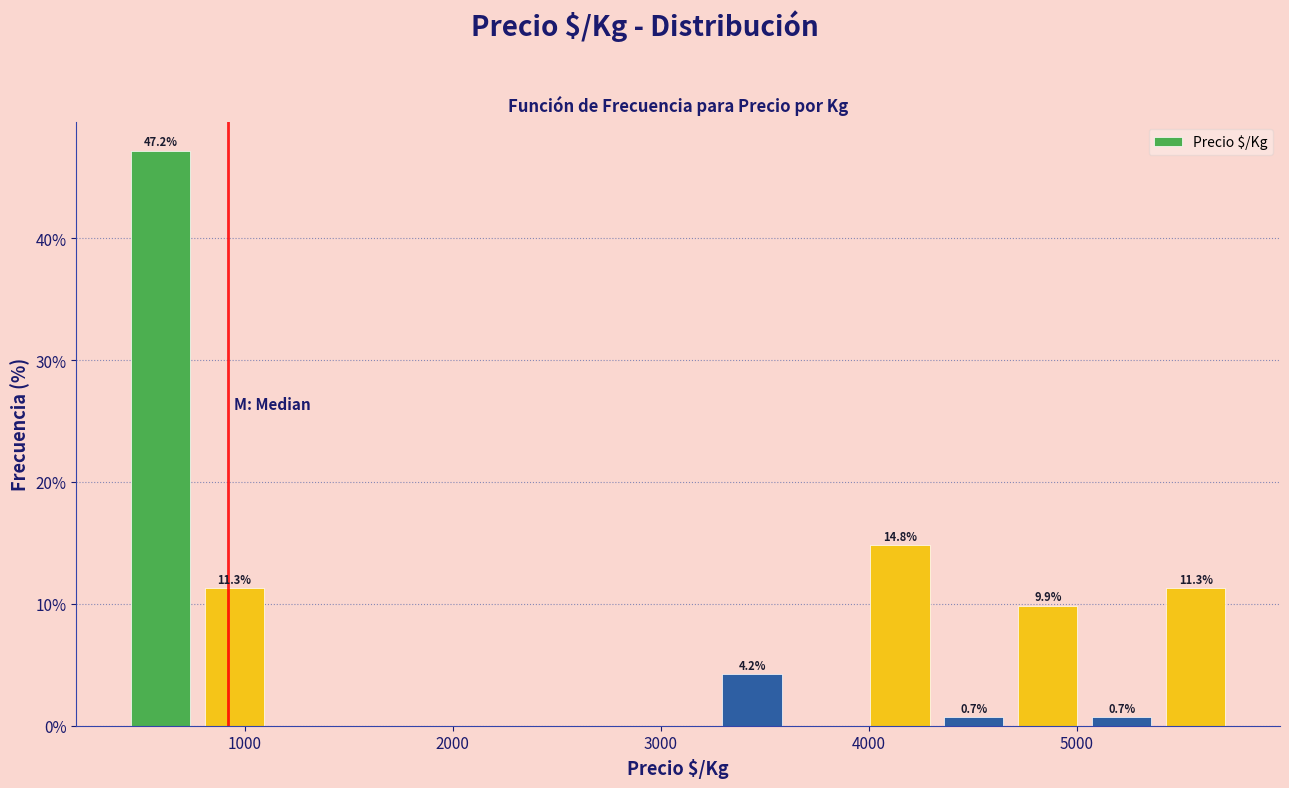

Read against the x-axis, roughly where is the centre of the tallest bar?

600